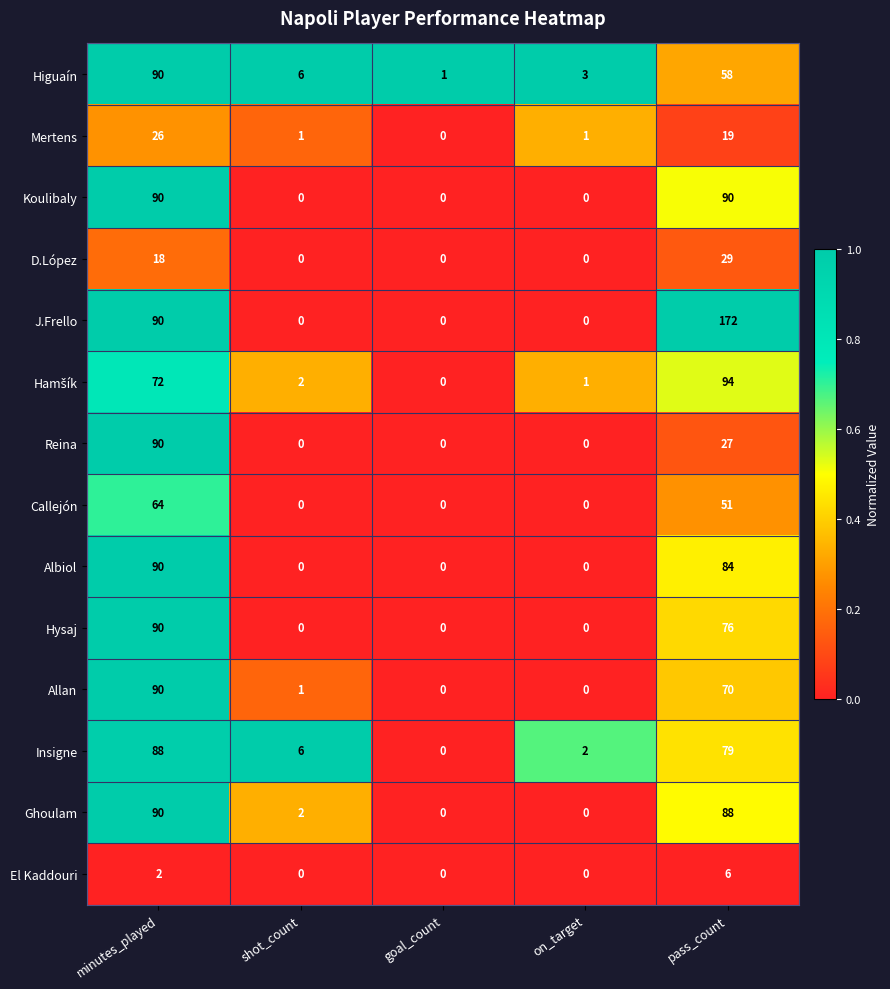

The value of D.López at goal_count is 0. True or false?

True